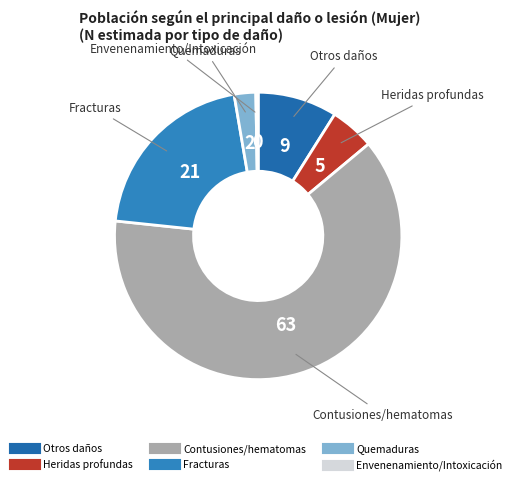

What is the largest slice in the pie chart?

Contusiones/hematomas